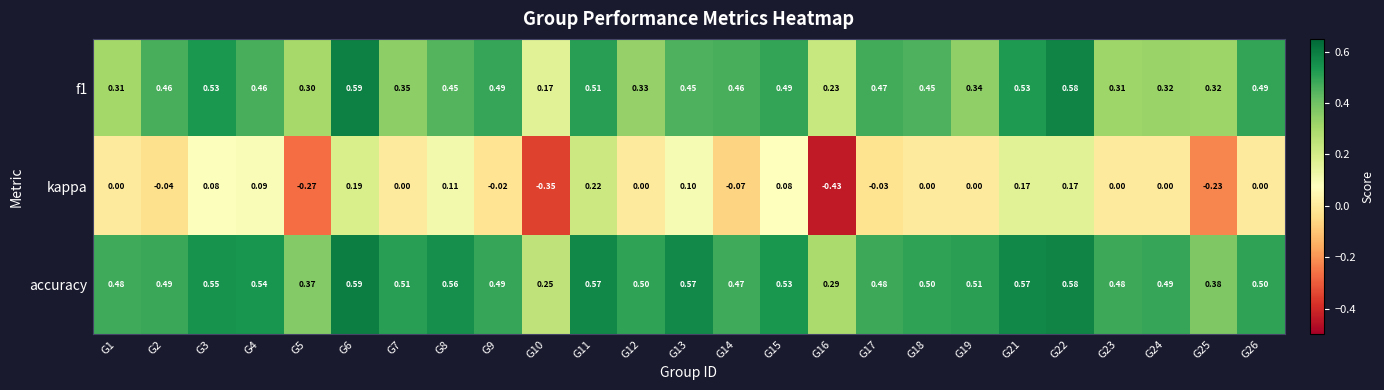

Which series has the largest total across all categories?

accuracy